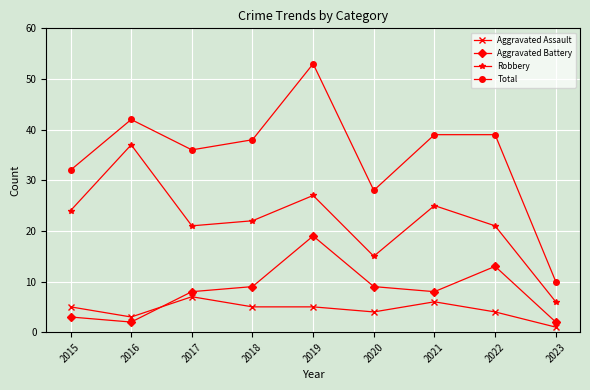

Which category has the highest value in the Robbery series?

2016